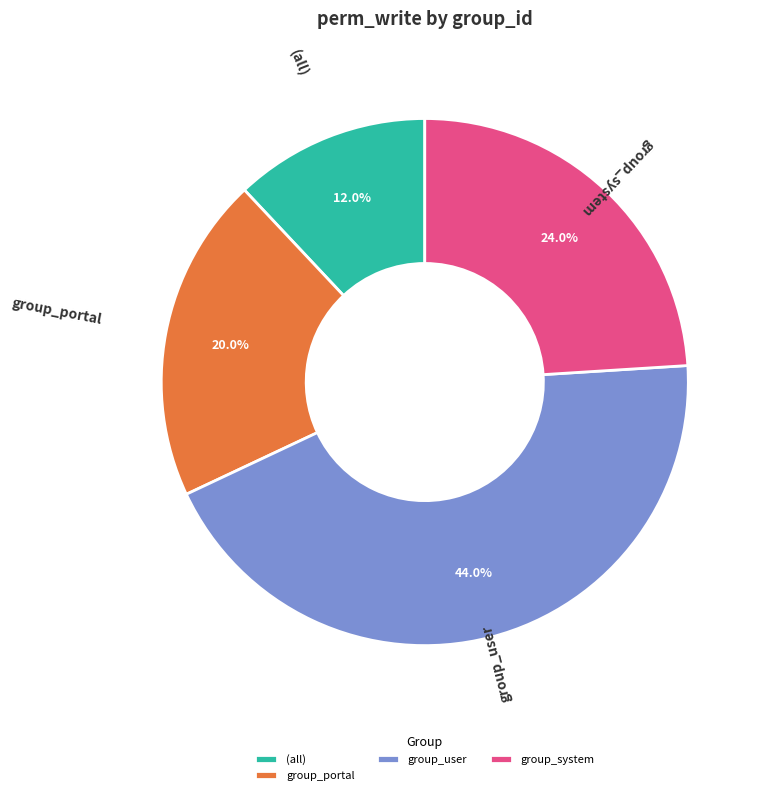

Does group_user represent more than half of the total?

No